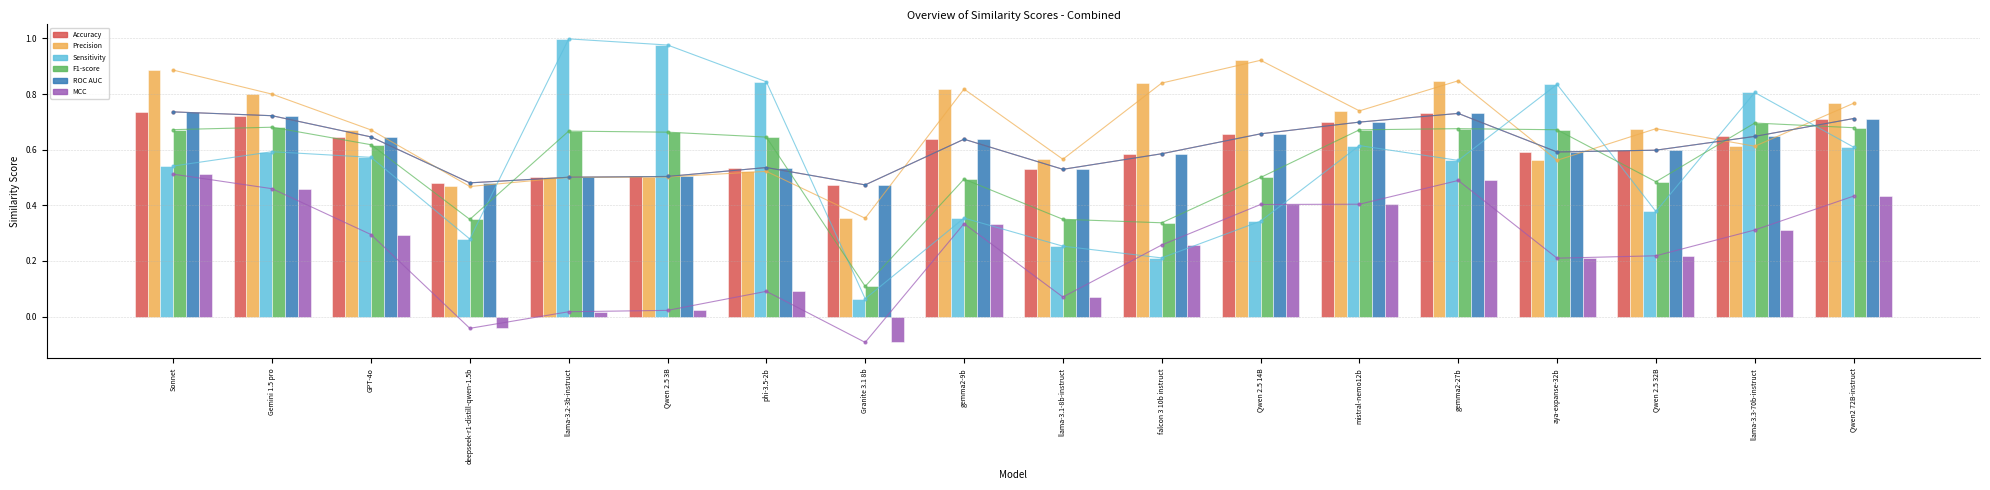

At Qwen 2.5 14B, list the series in order from smallest to largest.

Sensitivity, MCC, F1-score, Accuracy, ROC AUC, Precision